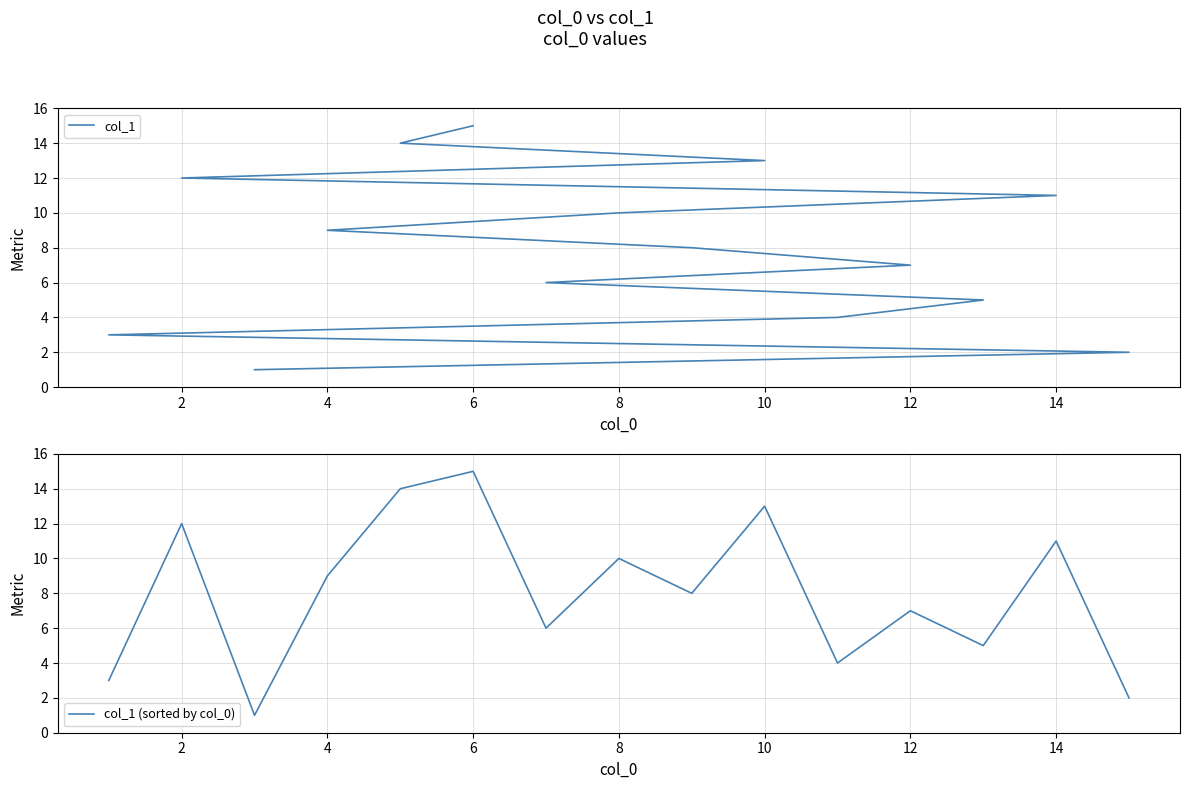

True or false: col_1 and col_1 (sorted by col_0) intersect in this chart.

True